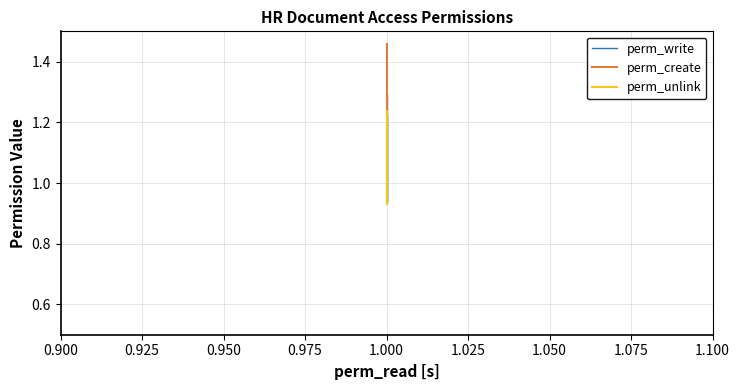

List the series in order of their overall mean, lowest first.

perm_unlink, perm_create, perm_write